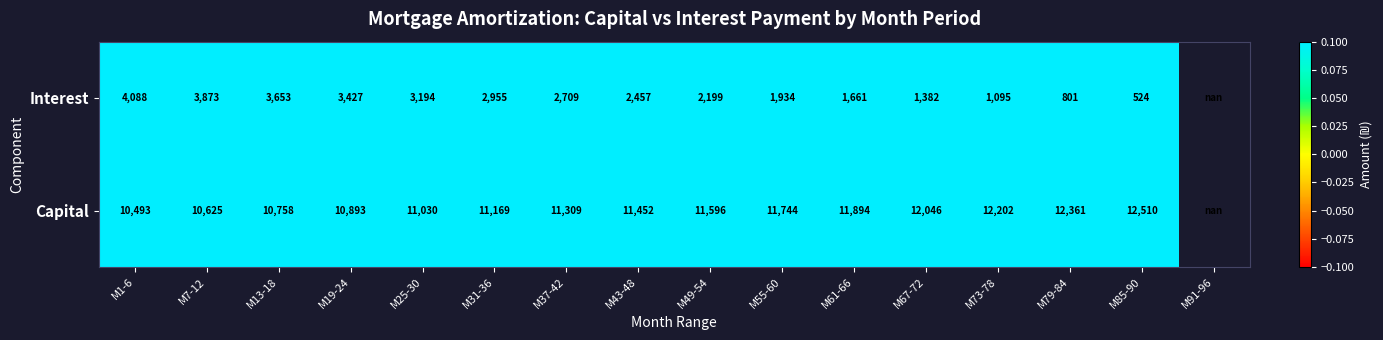

What is the total value across all series at M25-30?

14224.0